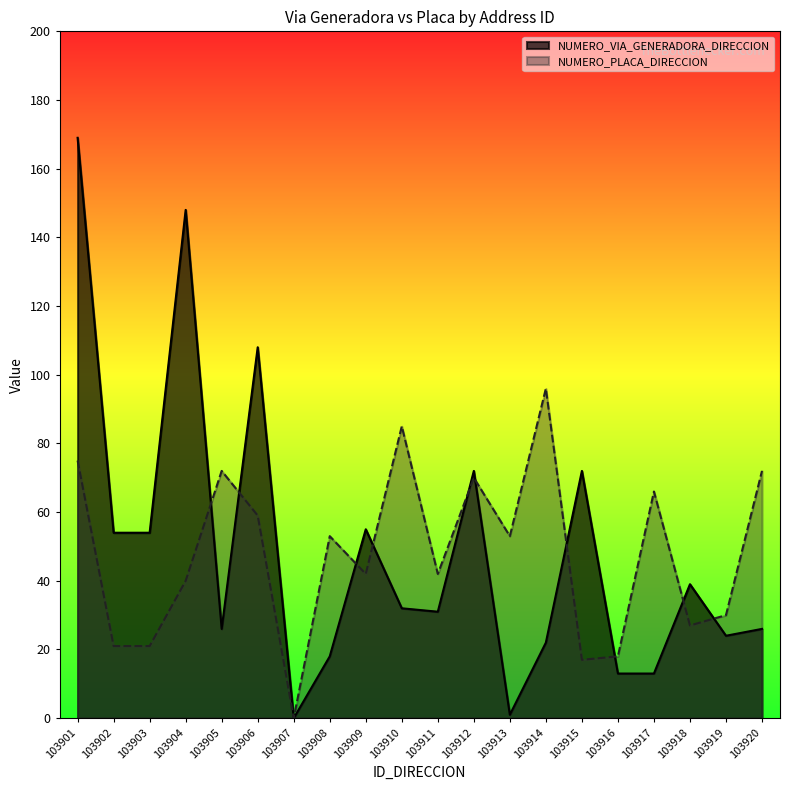

Reading right to left, list all the values displayed in this chart.

NUMERO_VIA_GENERADORA_DIRECCION: 26	24	39	13	13	72	22	1	72	31	32	55	18	0	108	26	148	54	54	169
NUMERO_PLACA_DIRECCION: 72	30	27	66	18	17	96	53	70	42	85	42	53	0	59	72	40	21	21	75